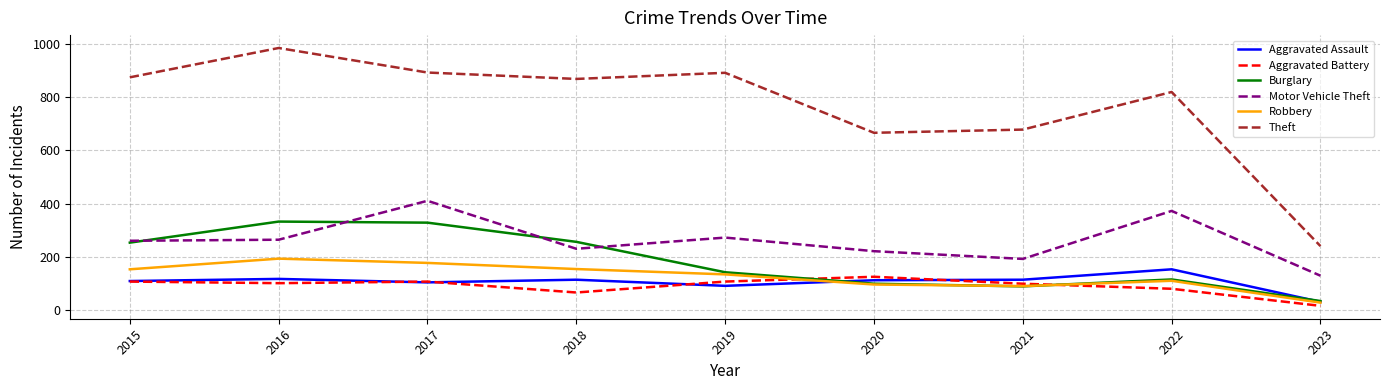

What is the difference between the Robbery values at 2018 and 2021?

64